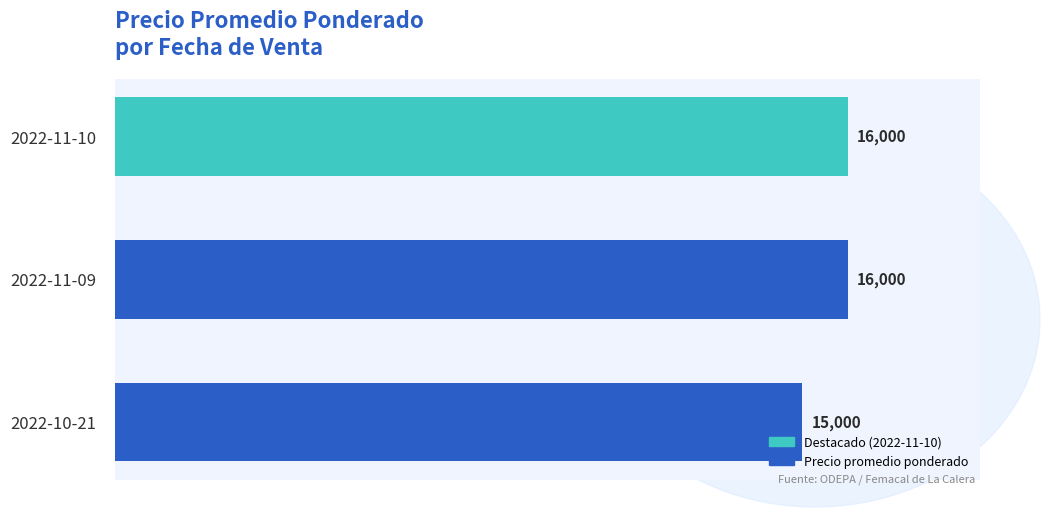

Are the bars horizontal?

Yes